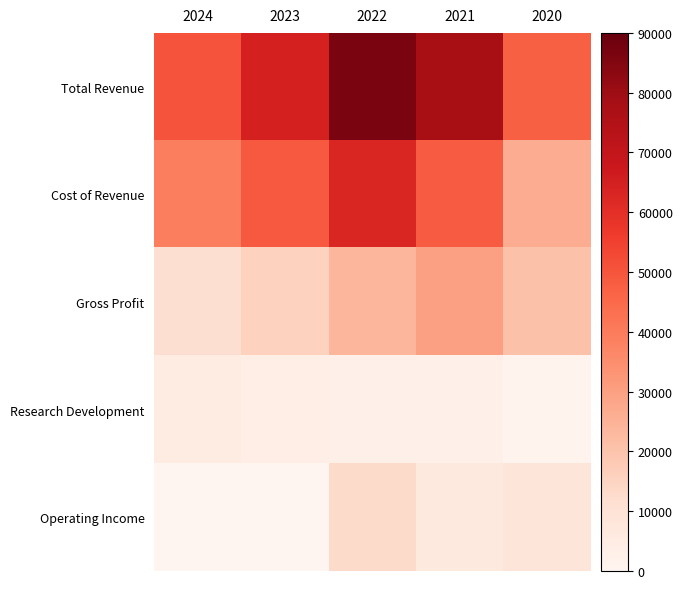

Reading right to left, what are all the values shown in this chart?

Total Revenue: 2020=47200	2021=78000	2022=86300	2023=64400	2024=50600
Cost of Revenue: 2020=26600	2021=48400	2022=62600	2023=48900	2024=39000
Gross Profit: 2020=20600	2021=29600	2022=23600	2023=15400	2024=11600
Research Development: 2020=1200	2021=2600	2022=2700	2023=3800	2024=4900
Operating Income: 2020=8700	2021=6500	2022=12900	2023=0	2024=0